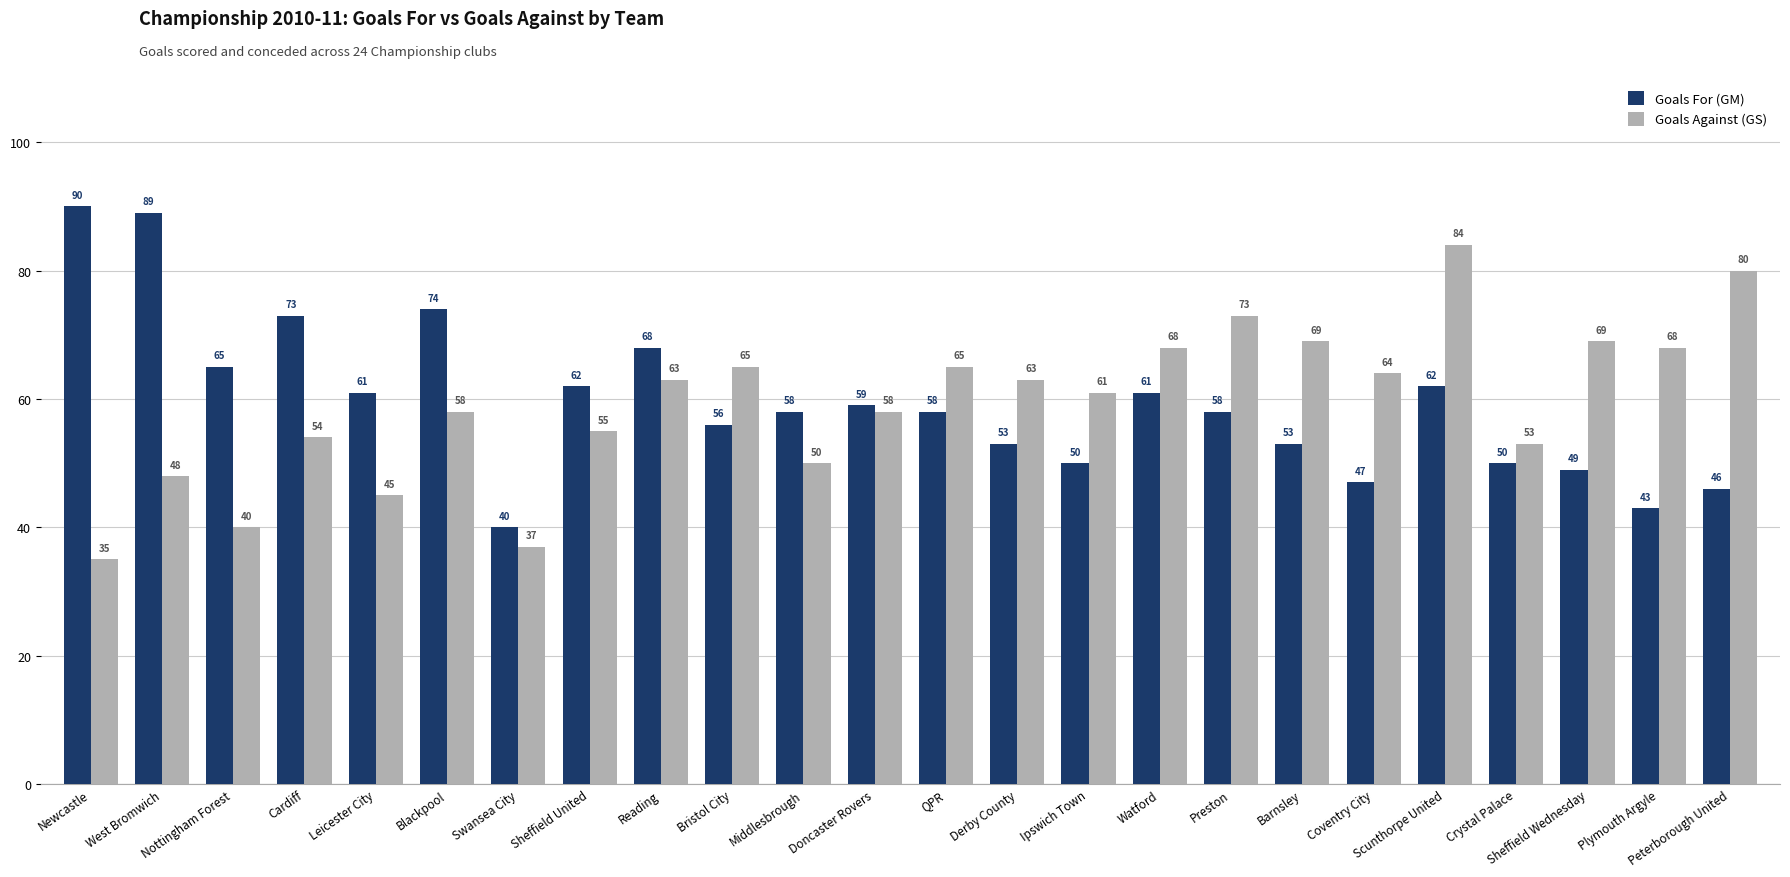

True or false: Goals Against (GS) has a value of 18 at Coventry City.

False